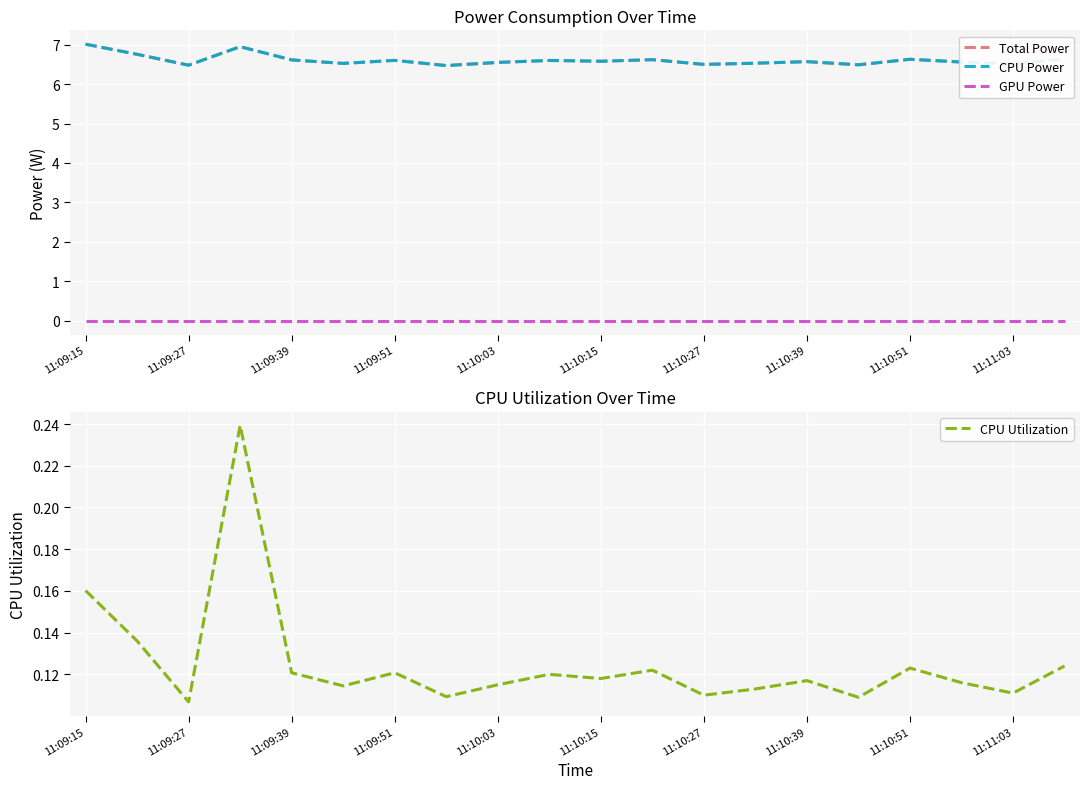

The value of CPU Utilization at 11:09:27 is 0.2. True or false?

False